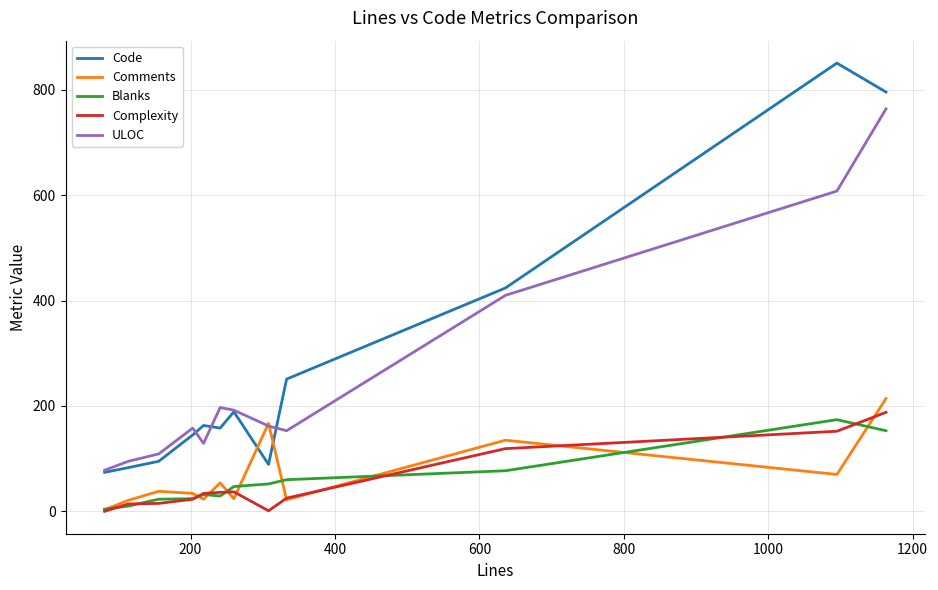

Which series has the largest range (max minus min)?

Code